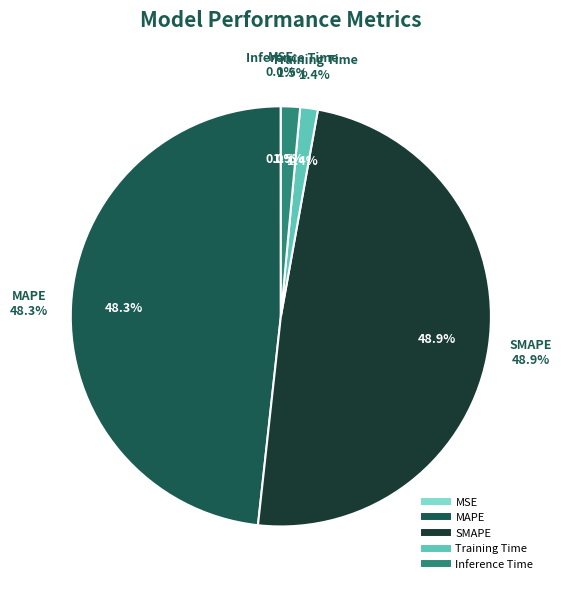

What is the largest slice in the pie chart?

SMAPE